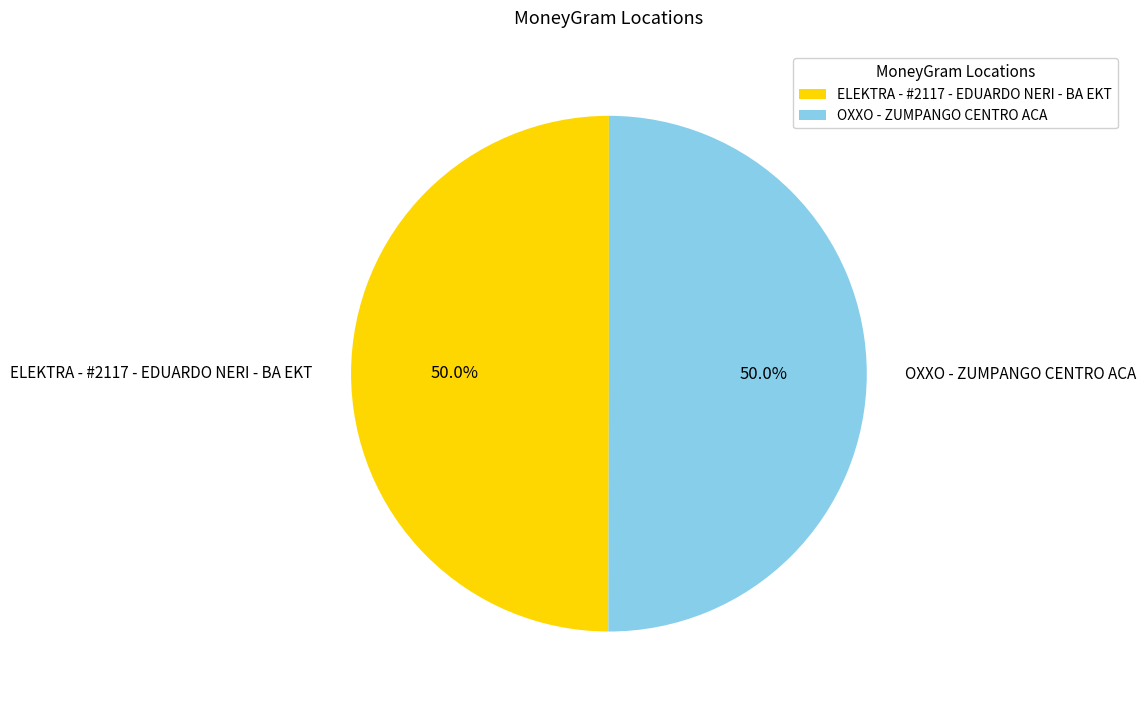

What portion of the pie excludes ELEKTRA - #2117 - EDUARDO NERI - BA EKT?

50.0%